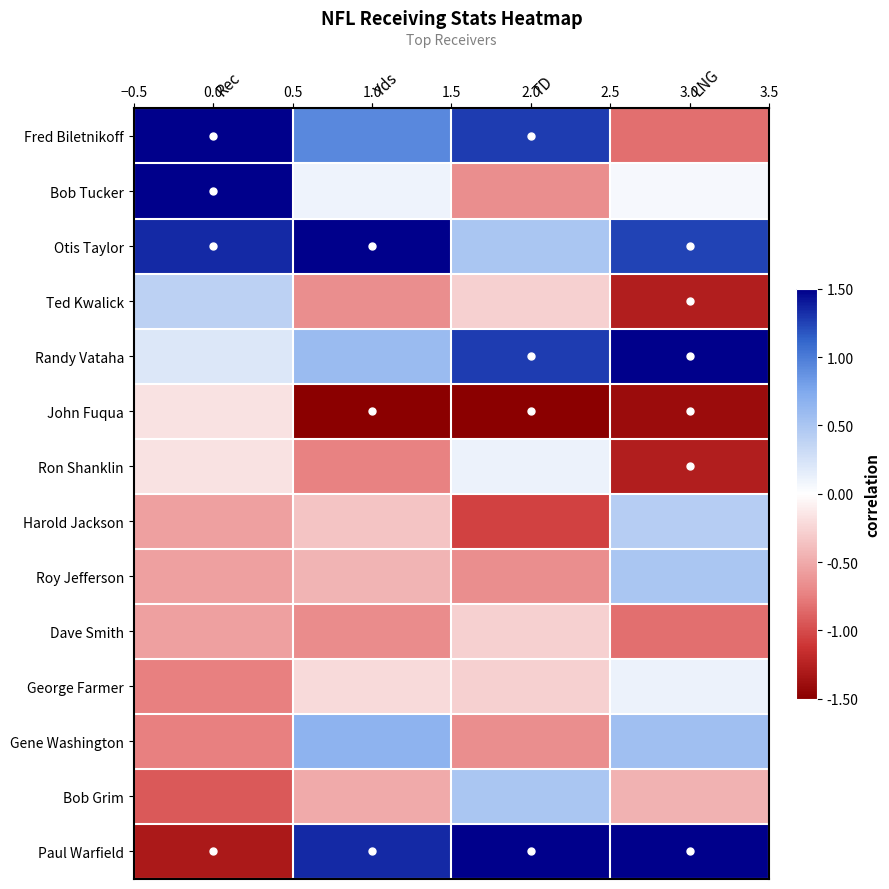

Between Rec and Yds, which is larger?

Rec